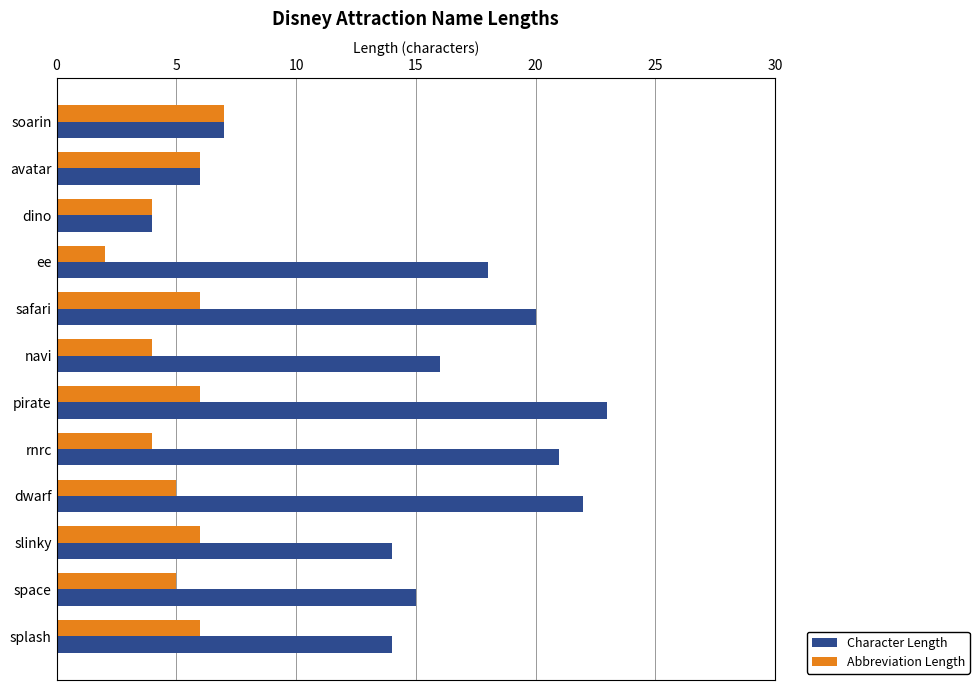

Which series changed the most between avatar and slinky?

Character Length